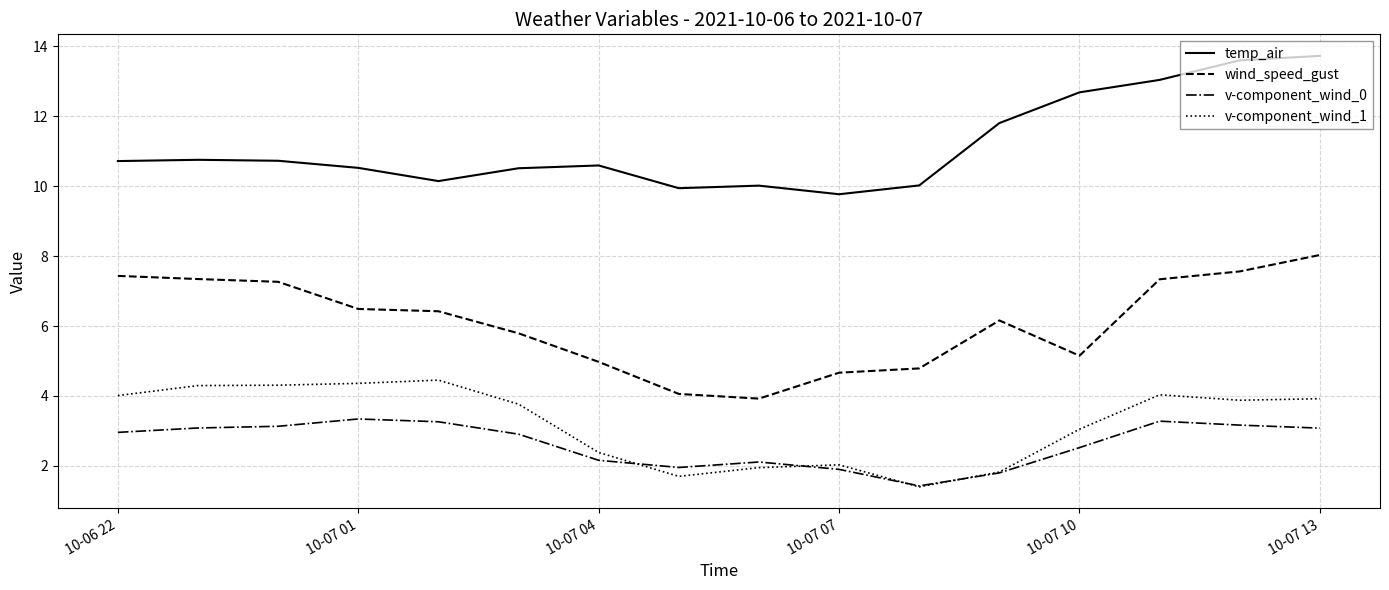

What is the lowest value of the v-component_wind_1 series?

1.4